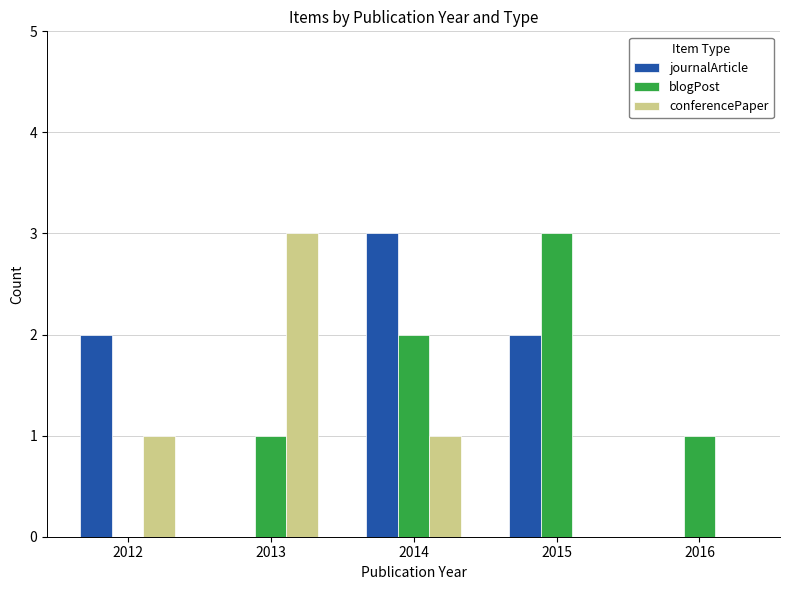

Which series changed the most between 2012 and 2016?

journalArticle